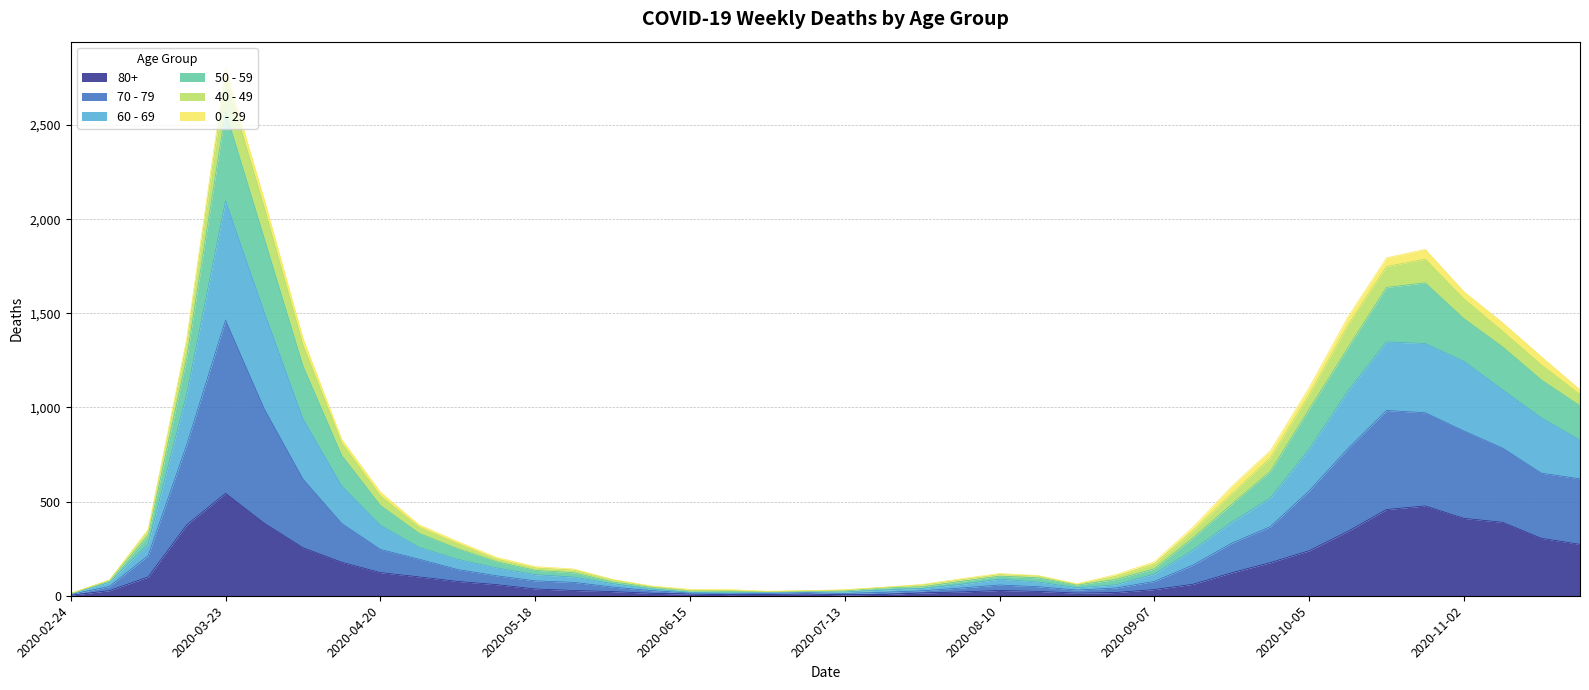

At which category is the sum across all series the highest?

2020-03-23